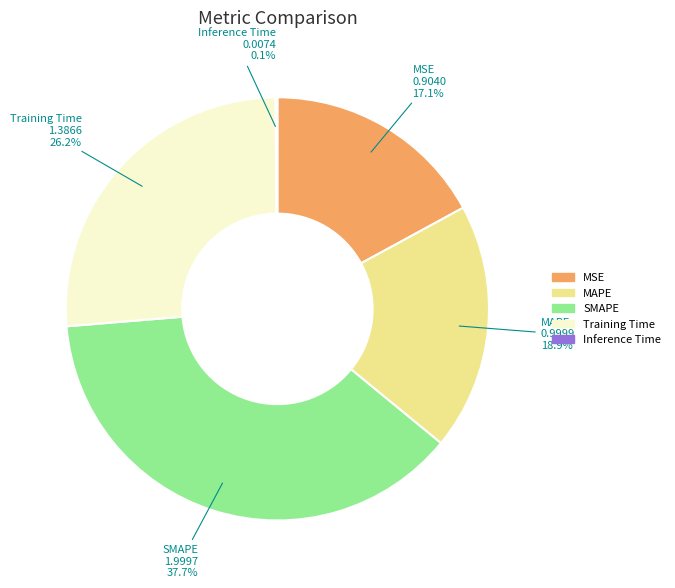

Does any single category account for the majority?

No